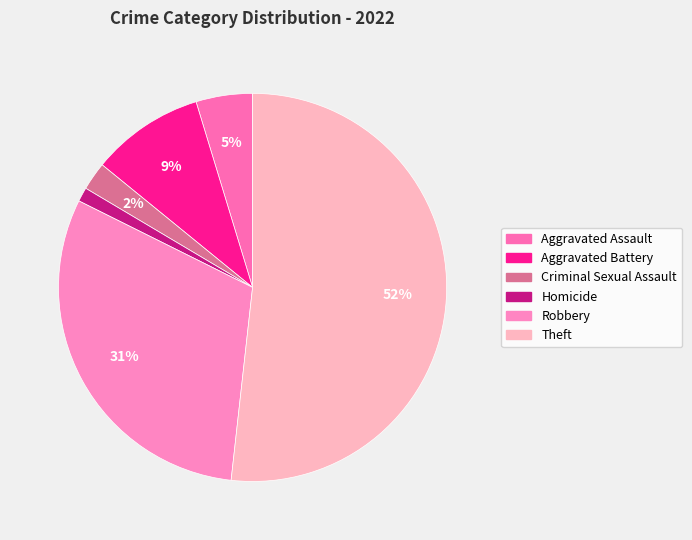

What percentage is the Aggravated Battery slice, to the nearest percent?

9%